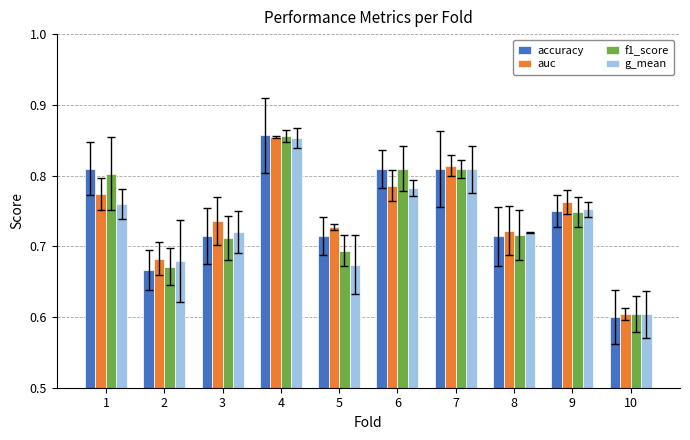

What are all the series names shown in the legend?

accuracy, auc, f1_score, g_mean